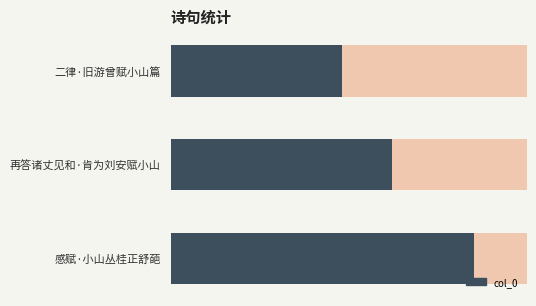

How many values are below 217176?

1